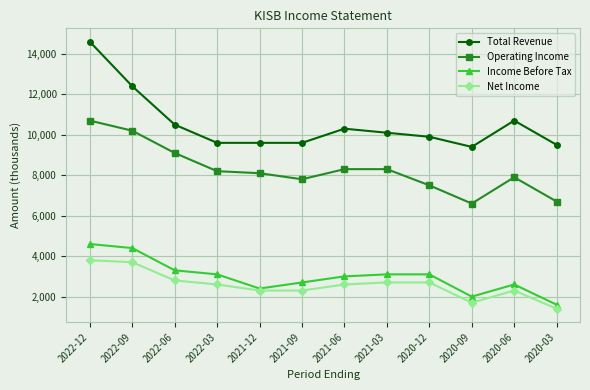

What is the spread (max minus min) of values at 2022-03?

7000